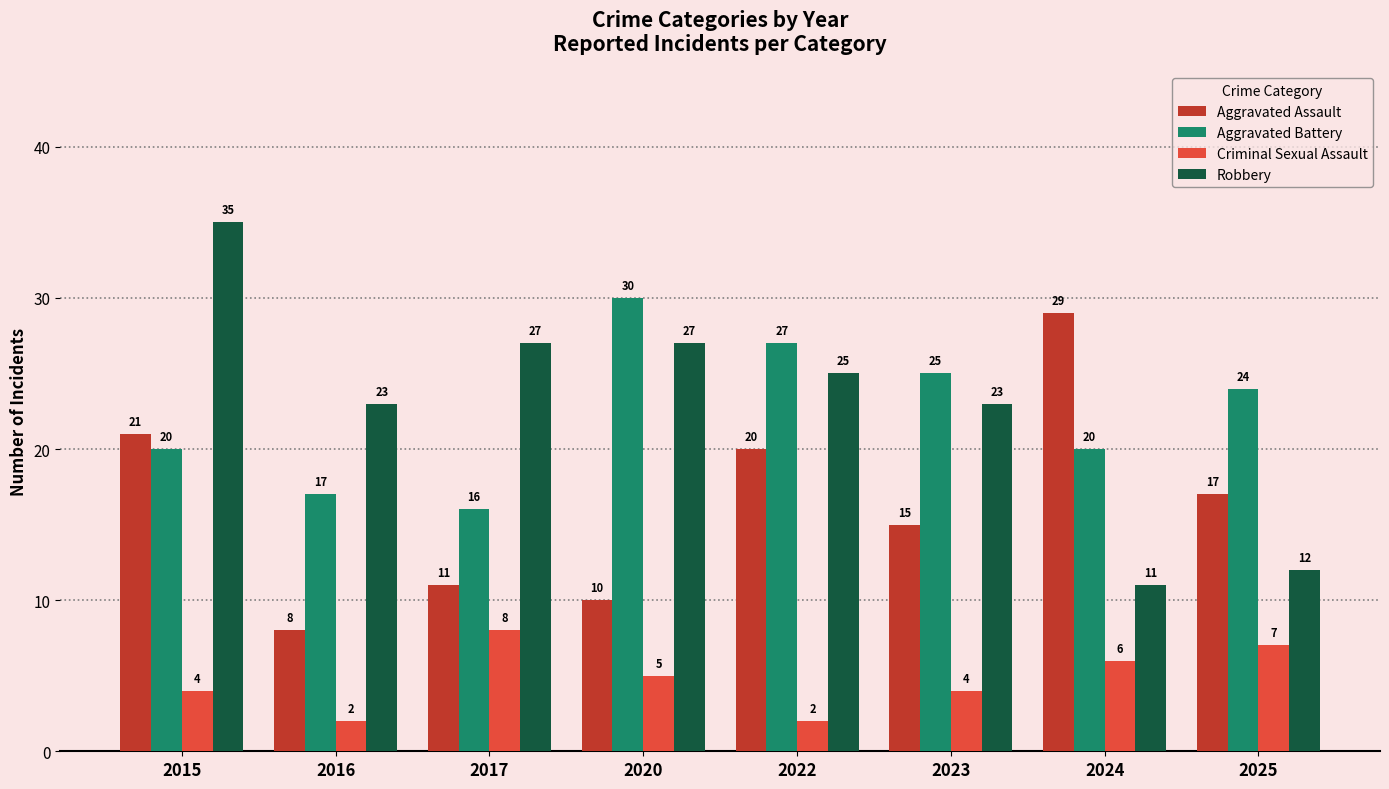

At which category is the sum across all series the highest?

2015